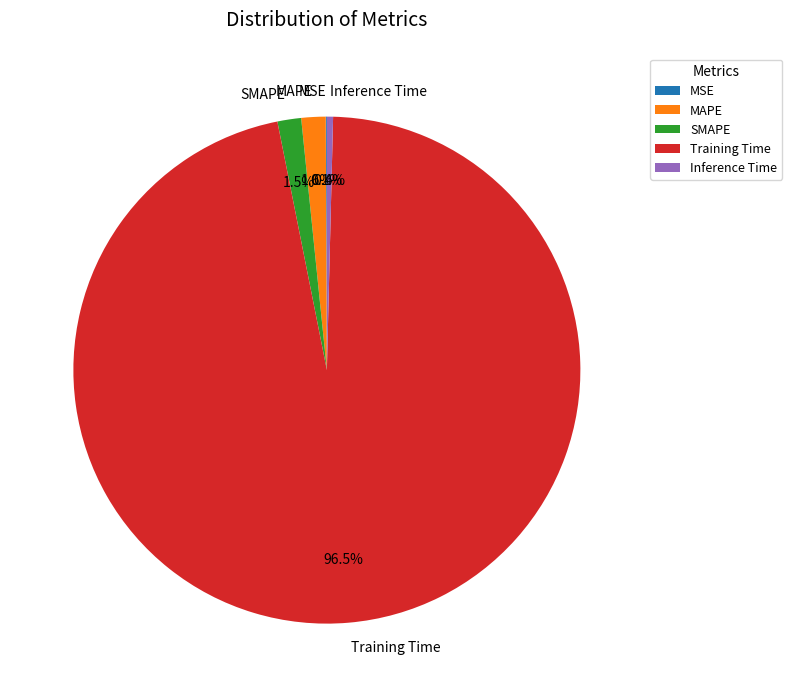

Which slice is the largest?

Training Time